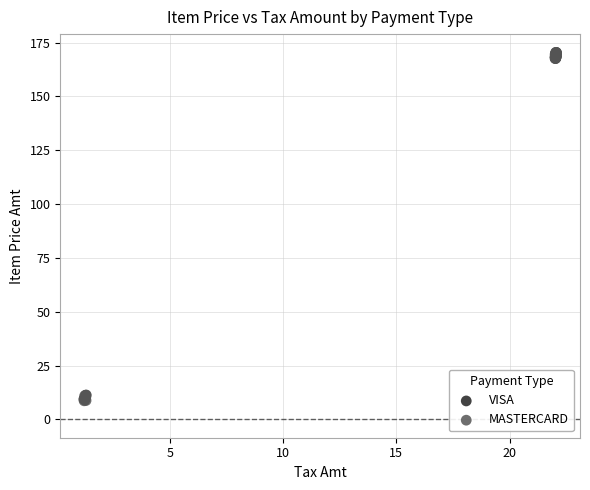

Which series contains the lowest Y value?

MASTERCARD